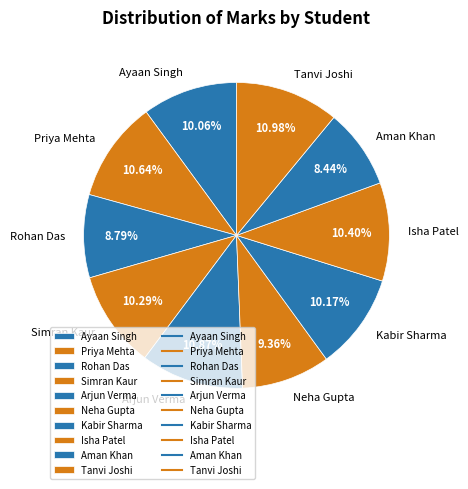

Approximately how many times larger is the value at Rohan Das compared to Aman Khan?

1.0